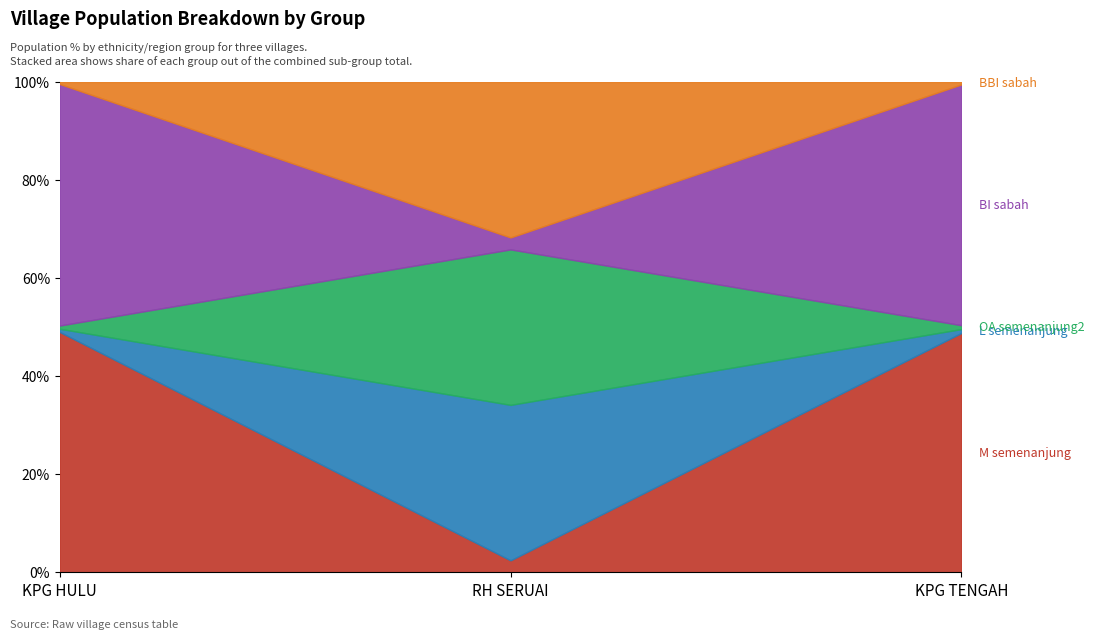

Is the value of total at RH SERUAI greater than the value of M_semenanjung at KPG TENGAH?

No